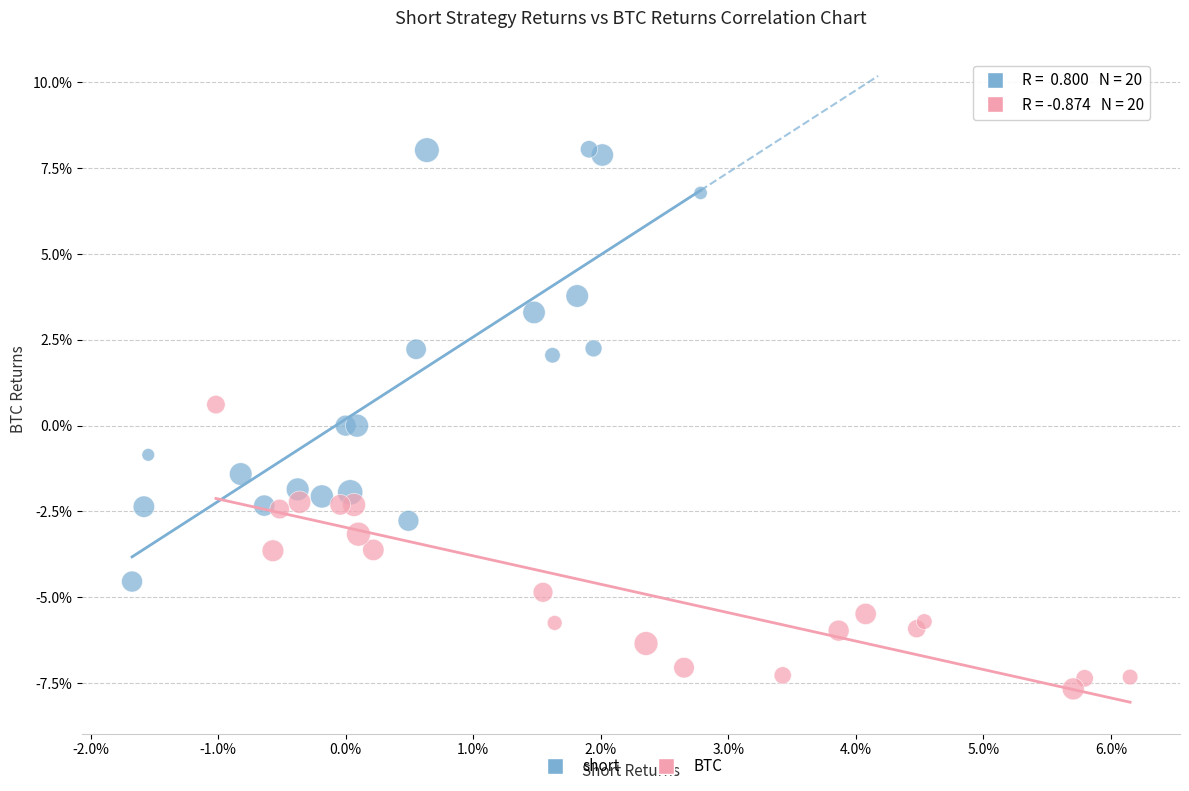

Which series reaches the minimum Y coordinate?

BTC